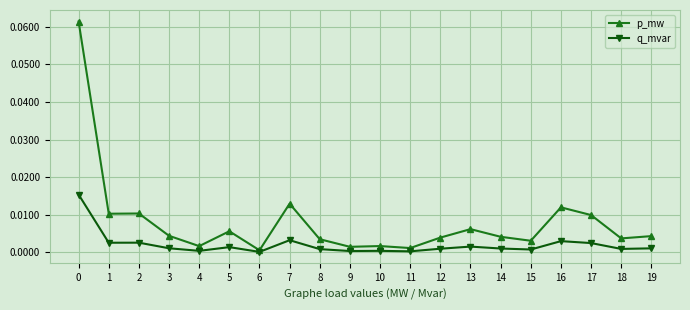

True or false: p_mw has more than 2 points higher than both neighbors.

True